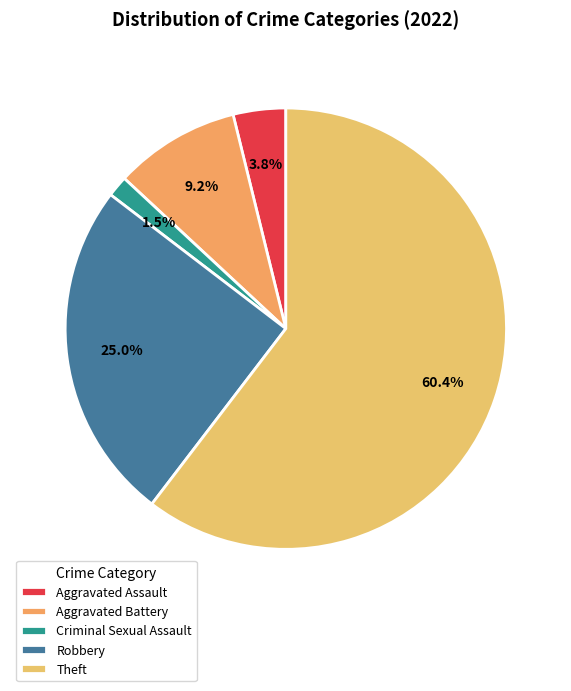

To the nearest percent, what is the difference between the Theft and Aggravated Assault slice percentages?

57%